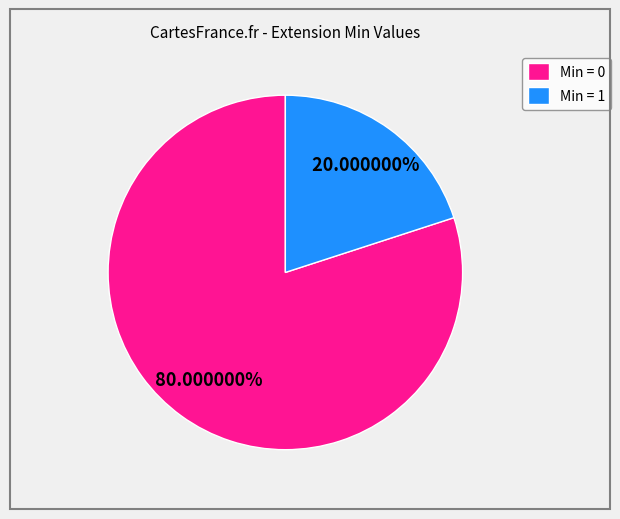

Rank the categories by value from lowest to highest.

Min = 1, Min = 0